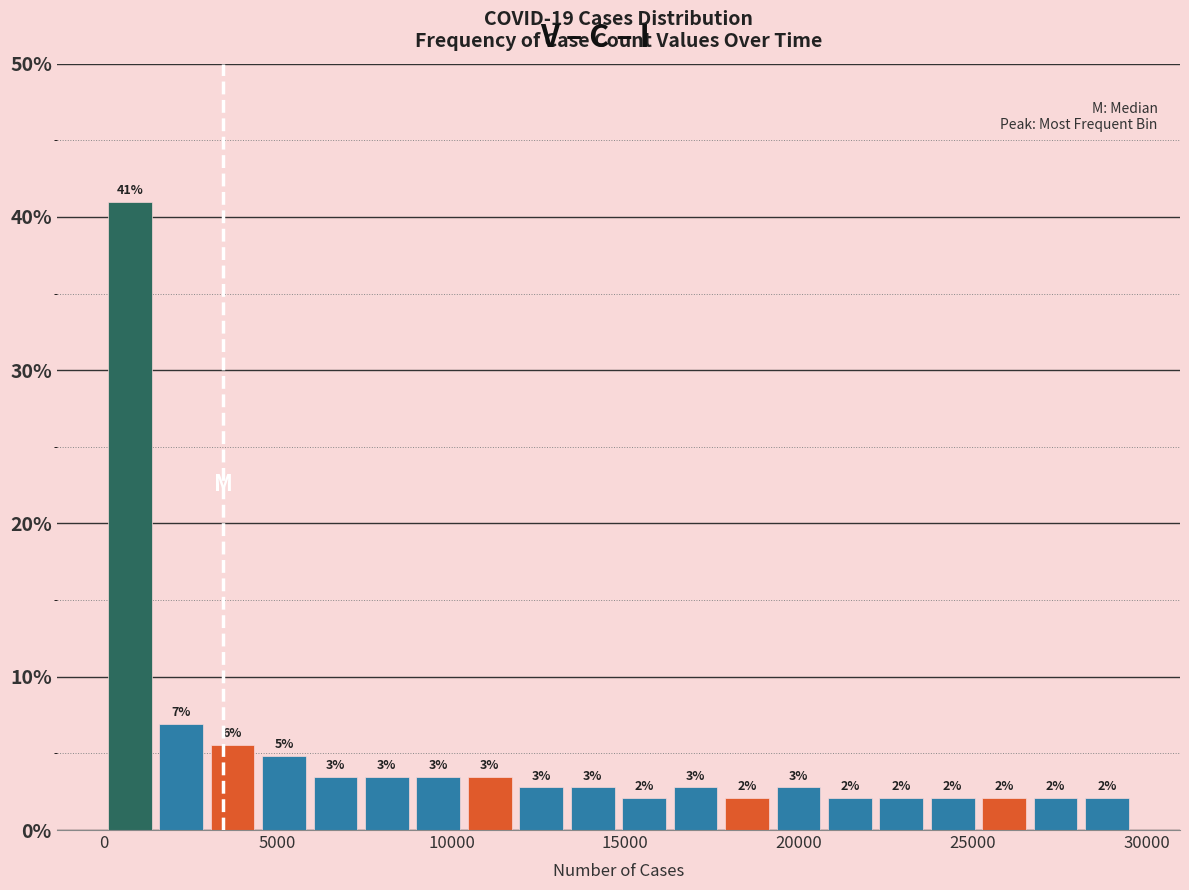

Read against the x-axis, roughly where is the centre of the tallest bar?

500